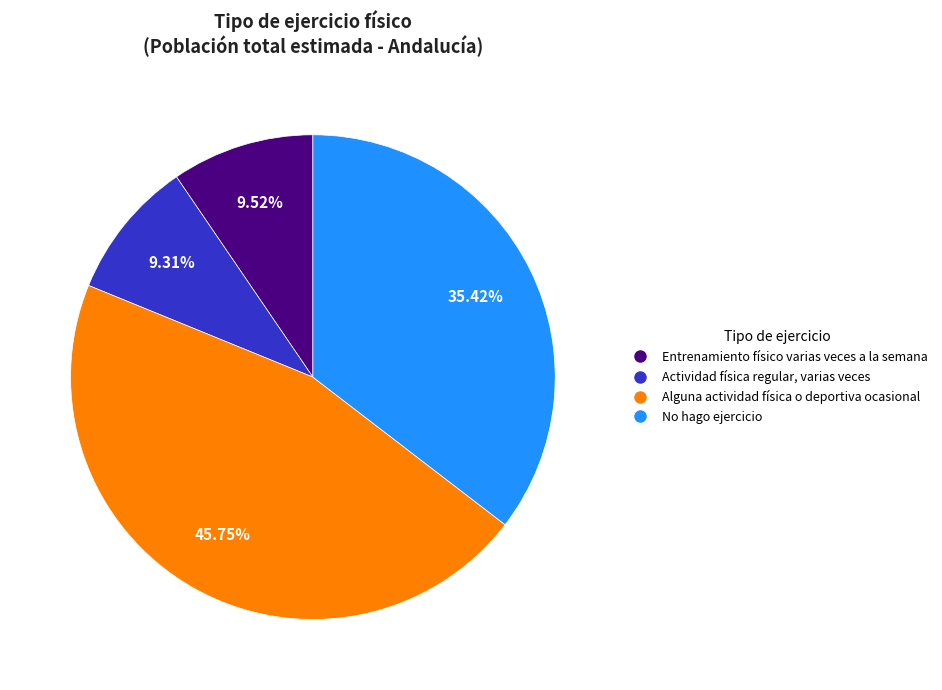

Do Actividad física regular, varias veces and No hago ejercicio together represent more than half of the pie?

No